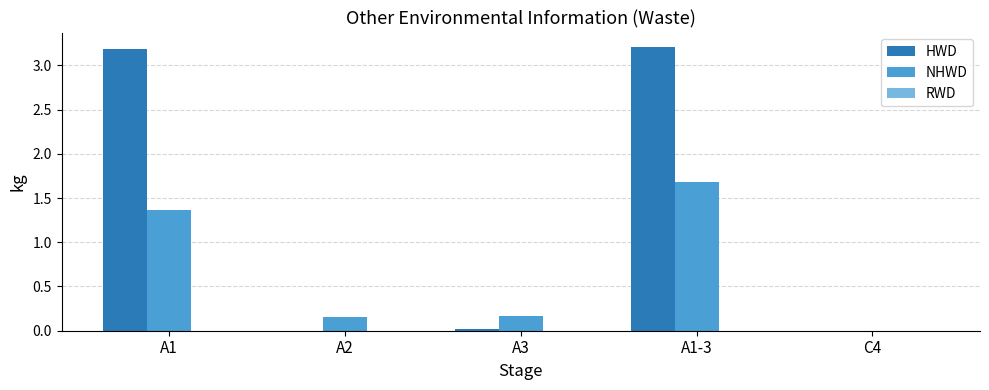

The value of NHWD at A1-3 is 1.7. True or false?

True